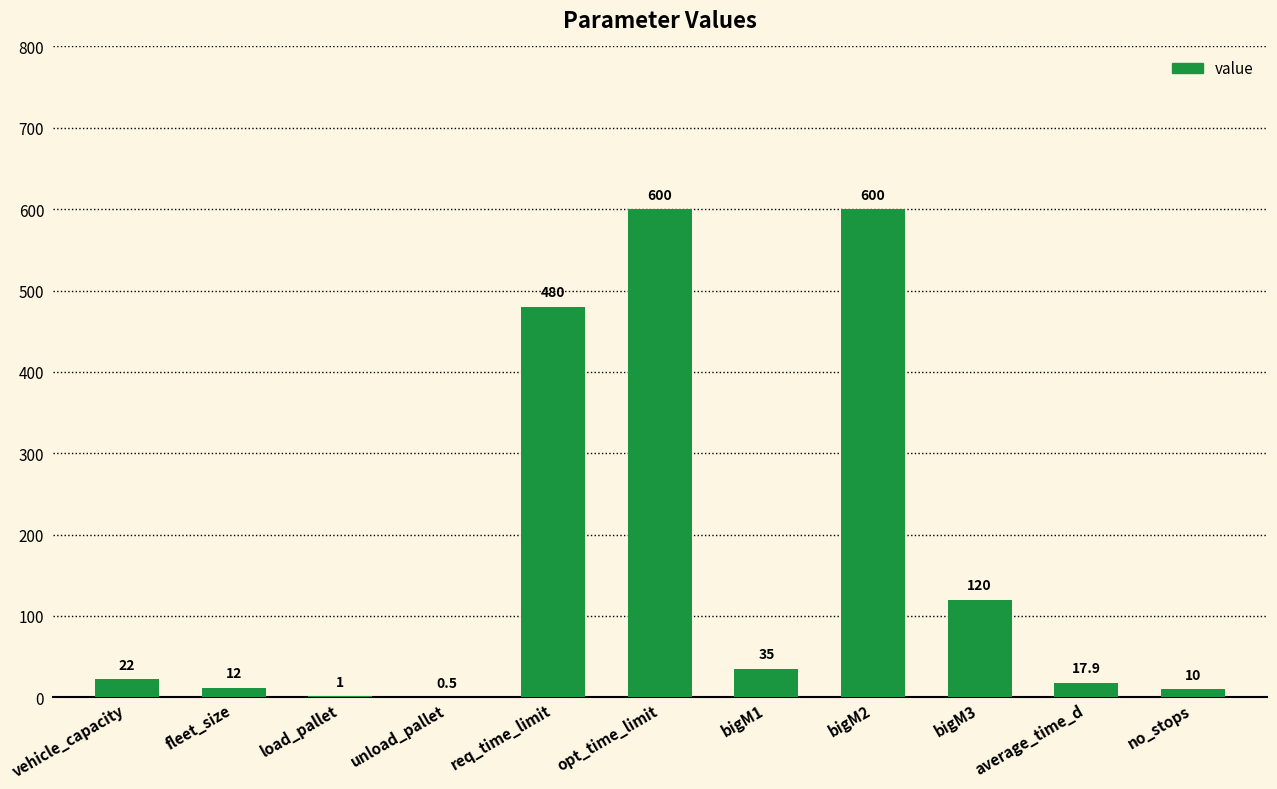

The chart shows a value of 480.0 at req_time_limit. True or false?

True